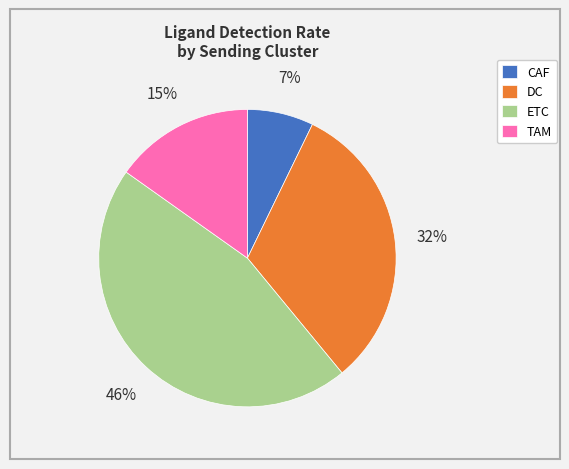

Does any single category account for the majority?

No